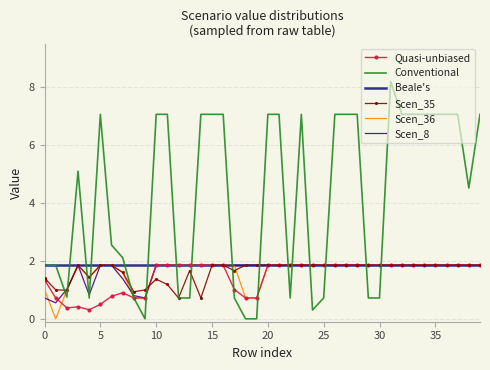

Which series has the widest spread of values?

Conventional